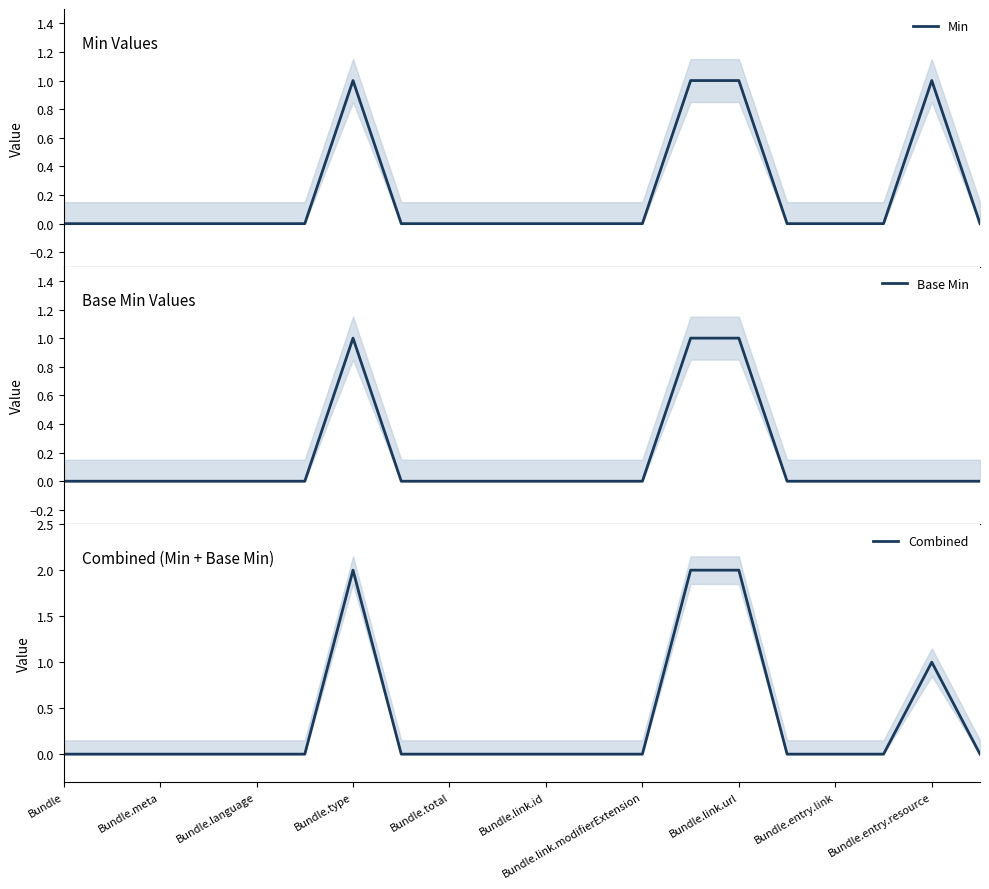

Reading right to left, extract all data points from this chart.

Min: 0	1	0	0	0	1	1	0	0	0	0	0	0	1	0	0	0	0	0	0
Base Min: 0	0	0	0	0	1	1	0	0	0	0	0	0	1	0	0	0	0	0	0
Combined: 0	1	0	0	0	2	2	0	0	0	0	0	0	2	0	0	0	0	0	0